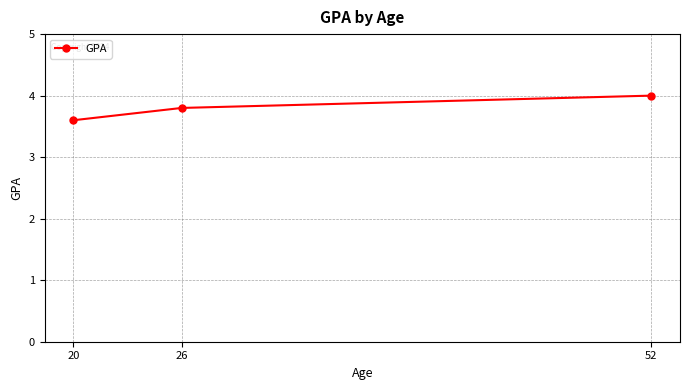

What is the smallest value displayed?

3.6